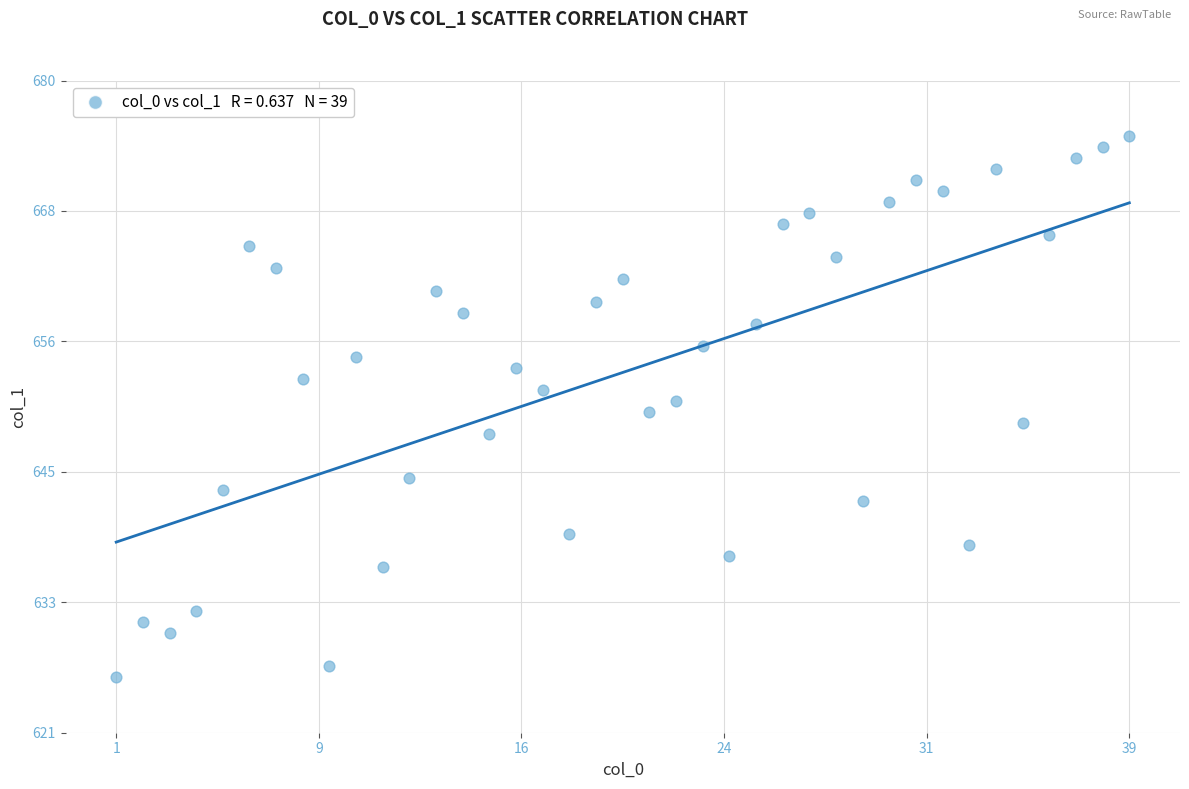

What is the range of Y values (max minus min)?

49